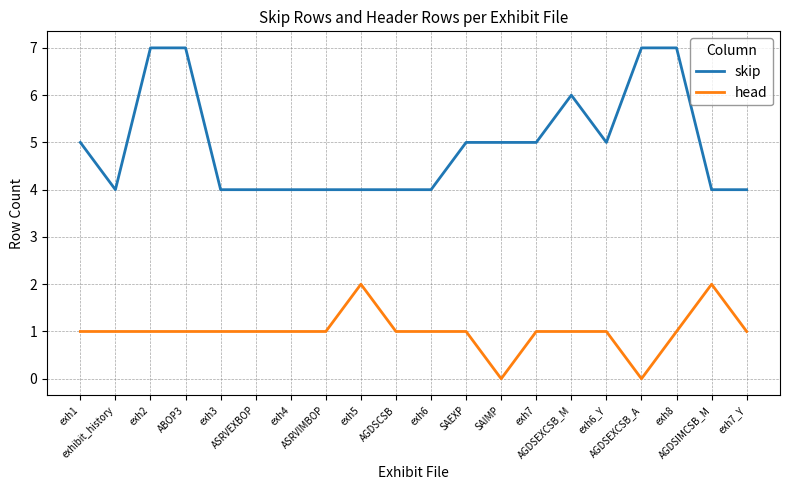

Which series has the largest total across all categories?

skip